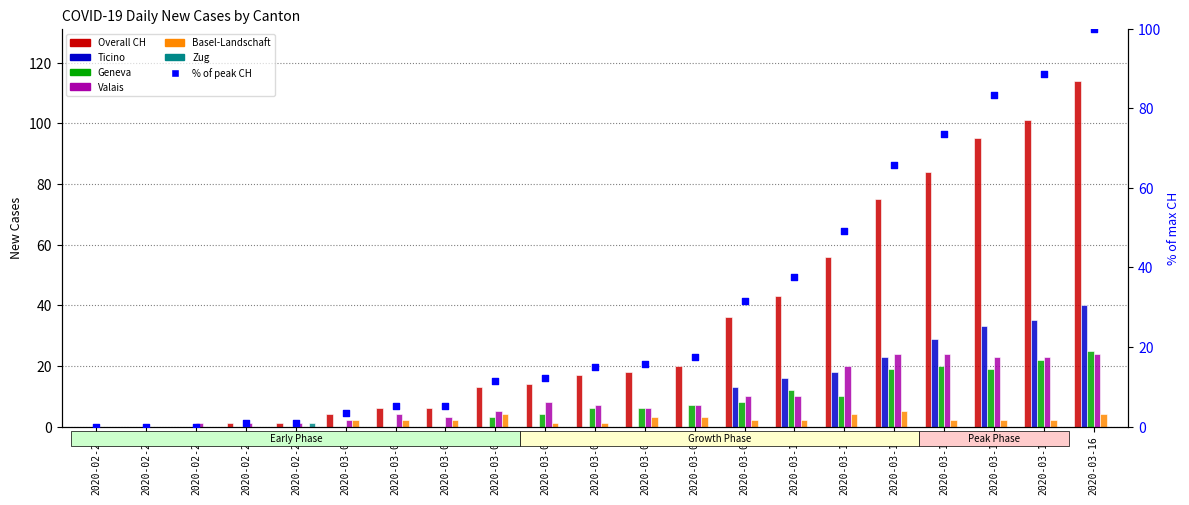

Which series reaches the maximum Y coordinate?

CH